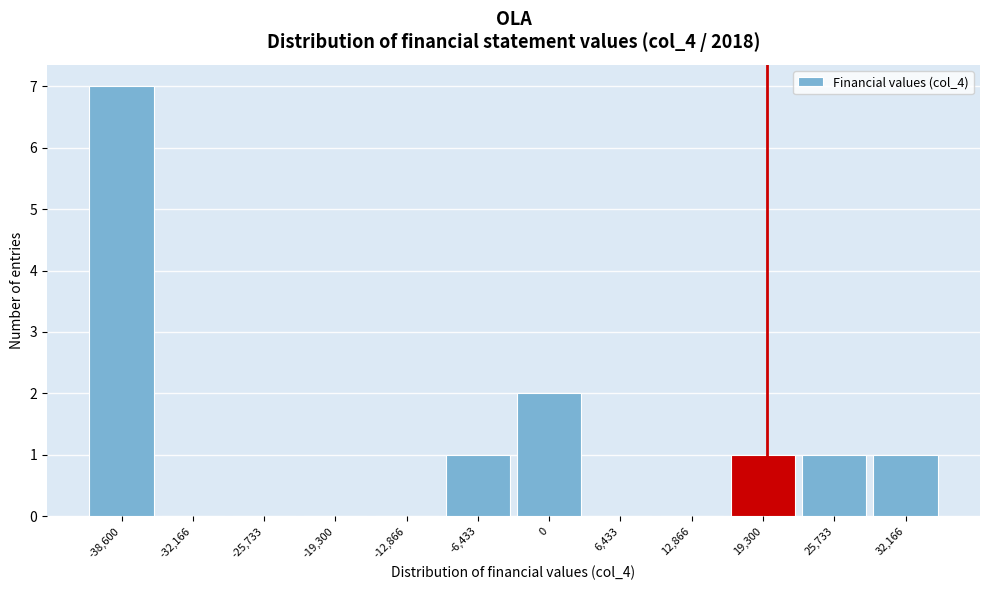

Reading right to left, what are all the values shown in this chart?

32,166=1	25,733=1	19,300=1	12,866=0	6,433=0	0=2	-6,433=1	-12,866=0	-19,300=0	-25,733=0	-32,166=0	-38,600=7